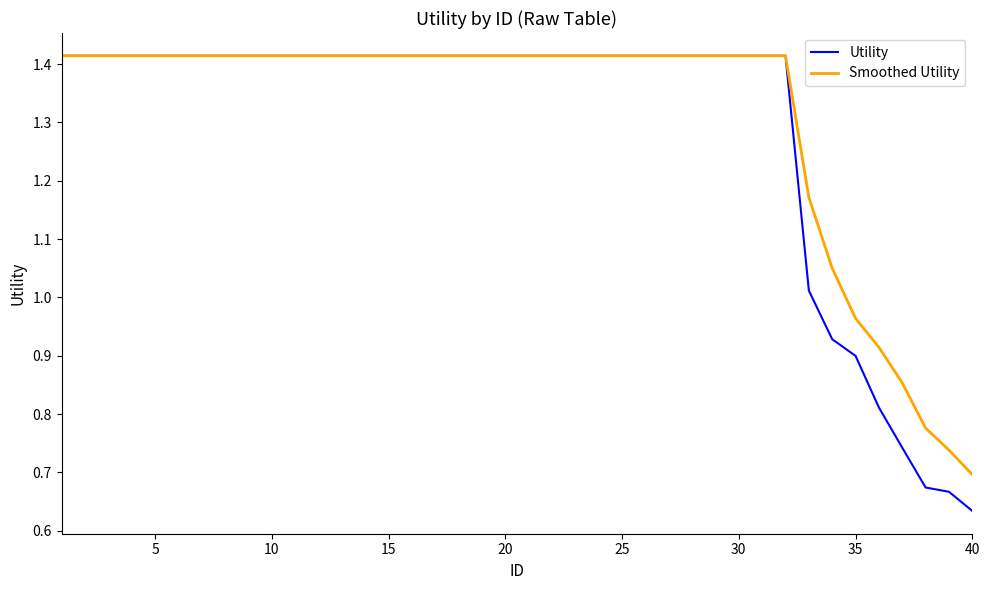

Which series has the widest spread of values?

Utility